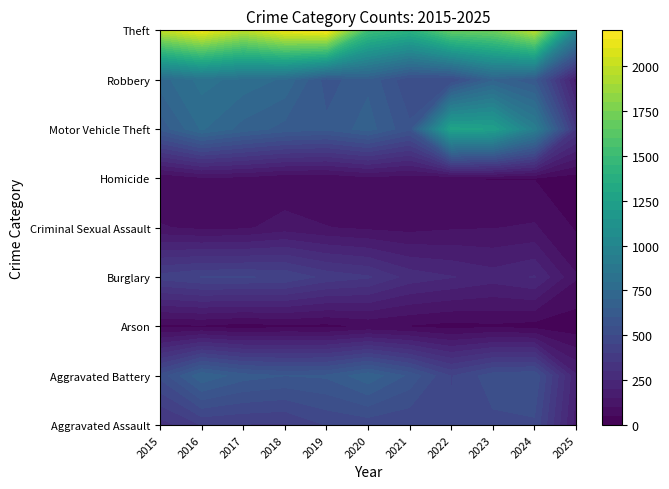

Reading left to right, list all the values displayed in this chart.

Aggravated Assault: 2015=323	2016=402	2017=396	2018=392	2019=452	2020=466	2021=452	2022=458	2023=486	2024=492	2025=176
Aggravated Battery: 2015=515	2016=691	2017=623	2018=600	2019=608	2020=686	2021=587	2022=446	2023=529	2024=543	2025=206
Arson: 2015=35	2016=40	2017=23	2018=37	2019=32	2020=55	2021=44	2022=31	2023=39	2024=28	2025=18
Burglary: 2015=421	2016=451	2017=453	2018=443	2019=383	2020=357	2021=280	2022=253	2023=223	2024=254	2025=105
Criminal Sexual Assault: 2015=105	2016=87	2017=91	2018=123	2019=102	2020=89	2021=81	2022=93	2023=98	2024=106	2025=44
Homicide: 2015=50	2016=87	2017=82	2018=56	2019=53	2020=81	2021=69	2022=50	2023=48	2024=48	2025=22
Motor Vehicle Theft: 2015=614	2016=756	2017=680	2018=631	2019=611	2020=673	2021=560	2022=1272	2023=1243	2024=931	2025=342
Robbery: 2015=726	2016=819	2017=780	2018=741	2019=577	2020=637	2021=506	2022=495	2023=687	2024=610	2025=168
Theft: 2015=1981	2016=2148	2017=1968	2018=2140	2019=2190	2020=1512	2021=1392	2022=1665	2023=1711	2024=1964	2025=1006